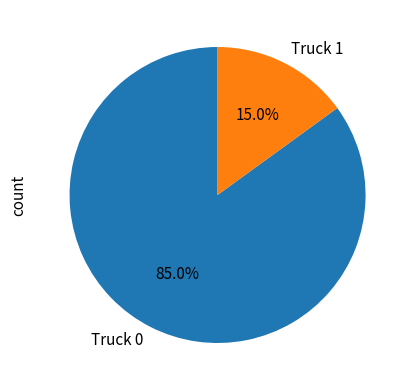

Rank the categories by value from lowest to highest.

Truck 1, Truck 0